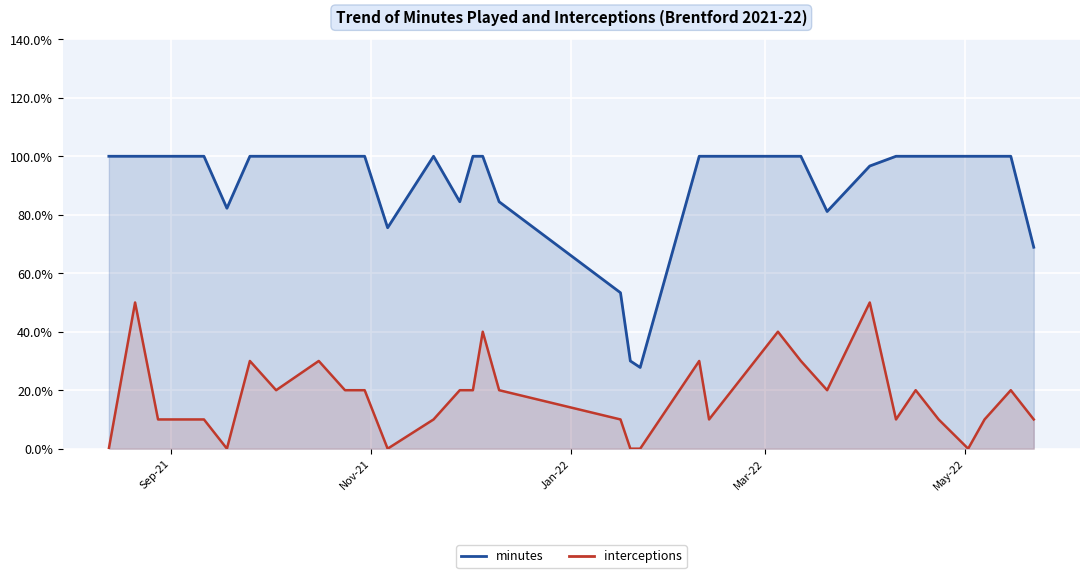

At which category does the chart reach its minimum across all series?

Sep-21